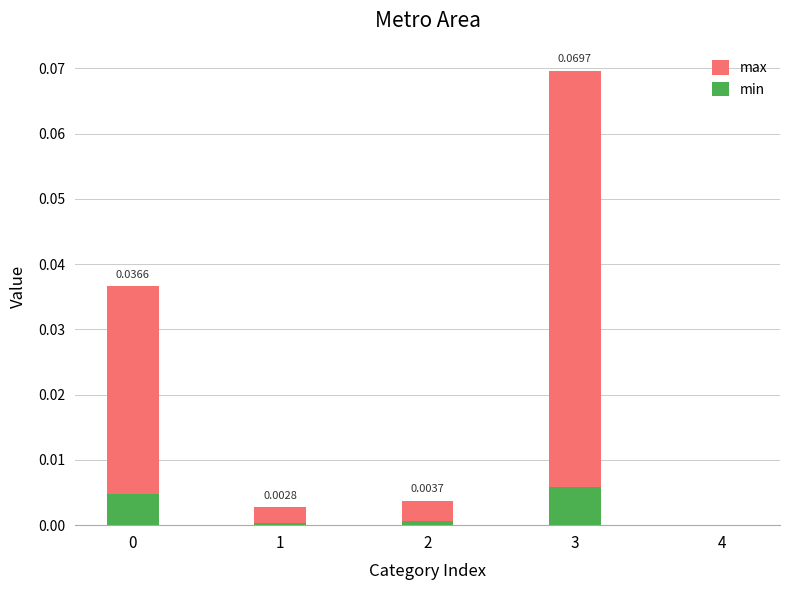

At which category is the sum across all series the highest?

3